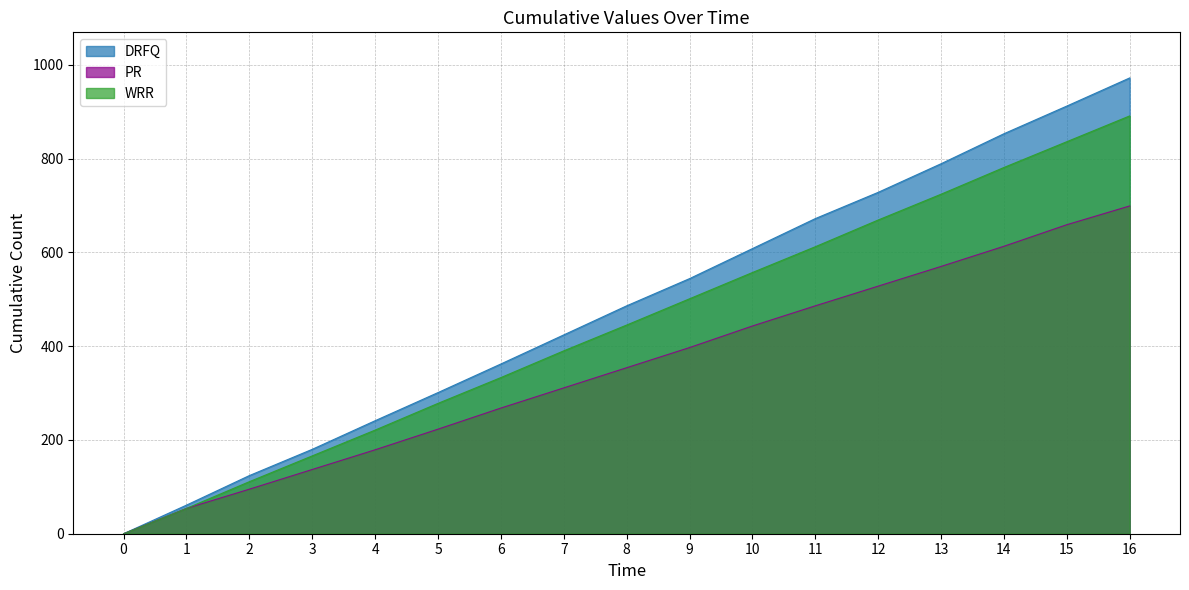

What is the difference between the DRFQ values at 5 and 9?

243